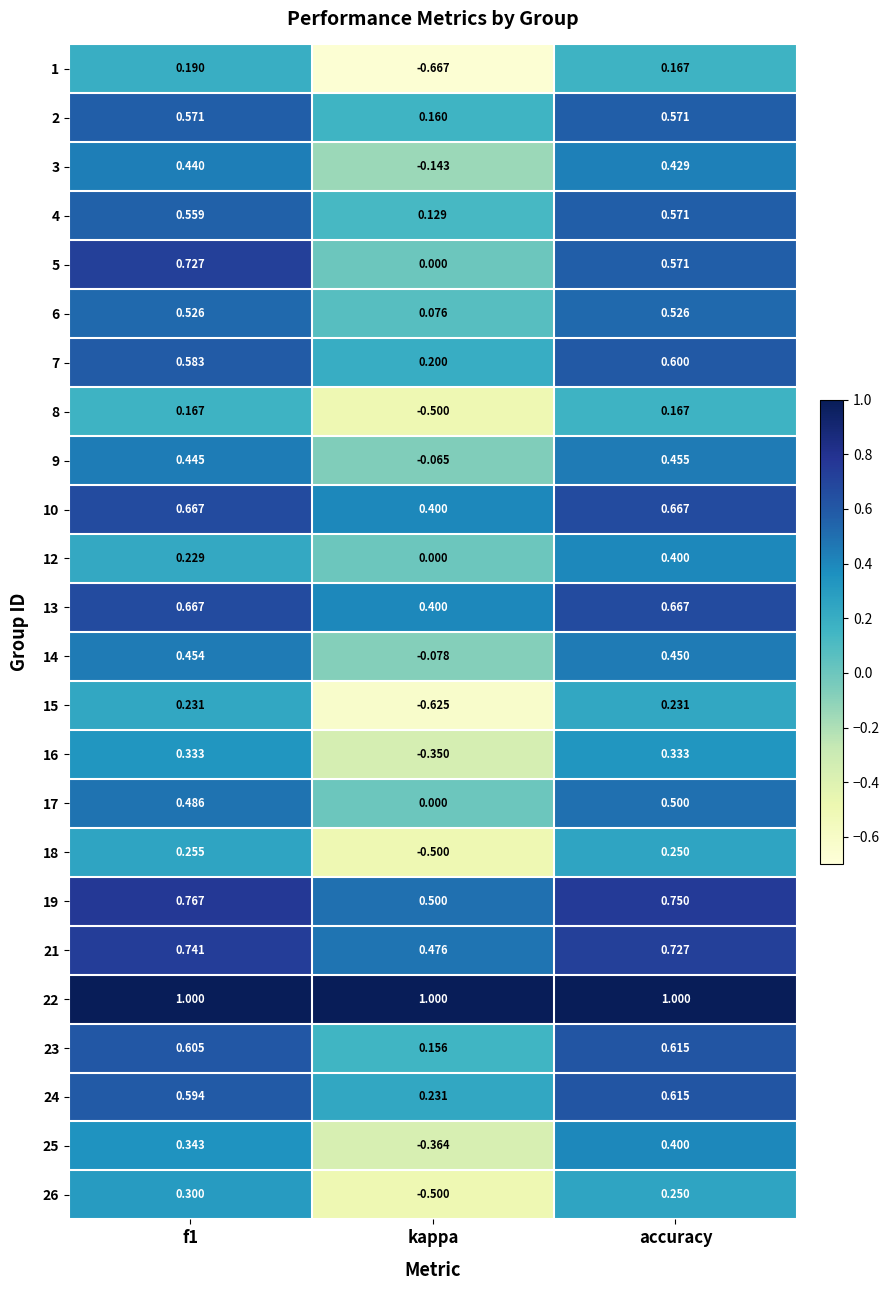

Which series has the largest total across all categories?

22